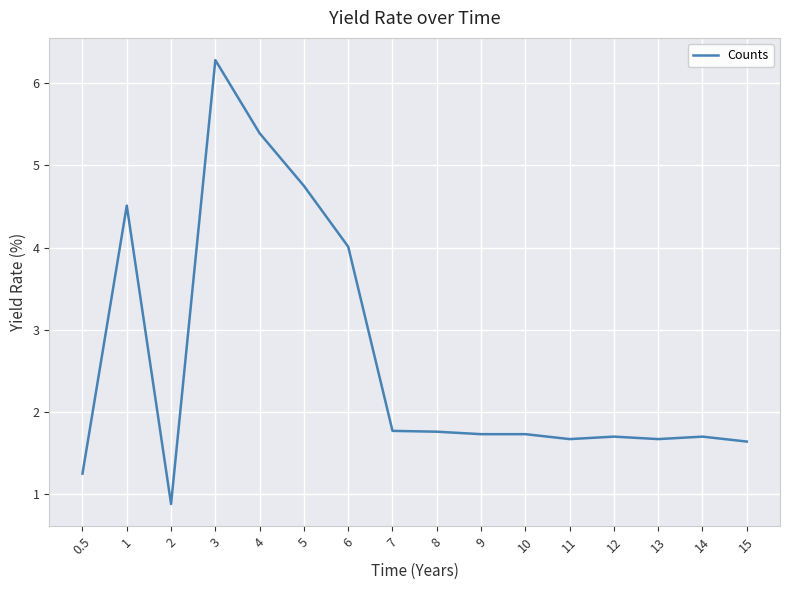

At which category does the chart reach its peak across all series?

3